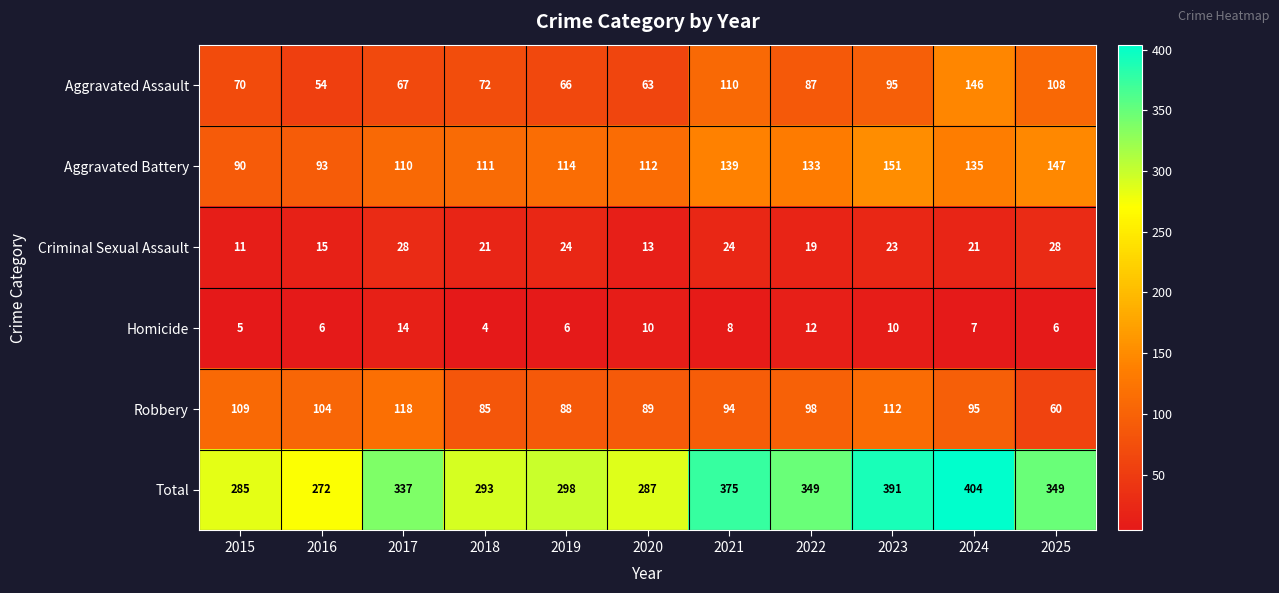

Between 2018 and 2024, which series saw the biggest shift?

Total